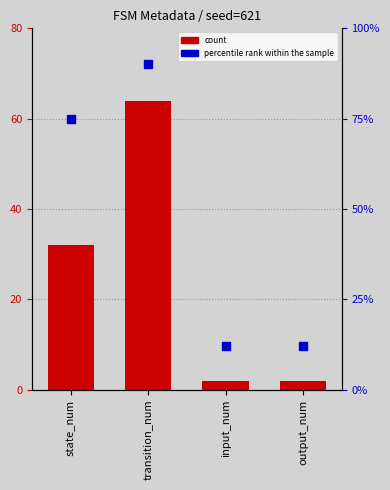

Is the value of percentile rank within the sample at state_num greater than the value of count at state_num?

Yes